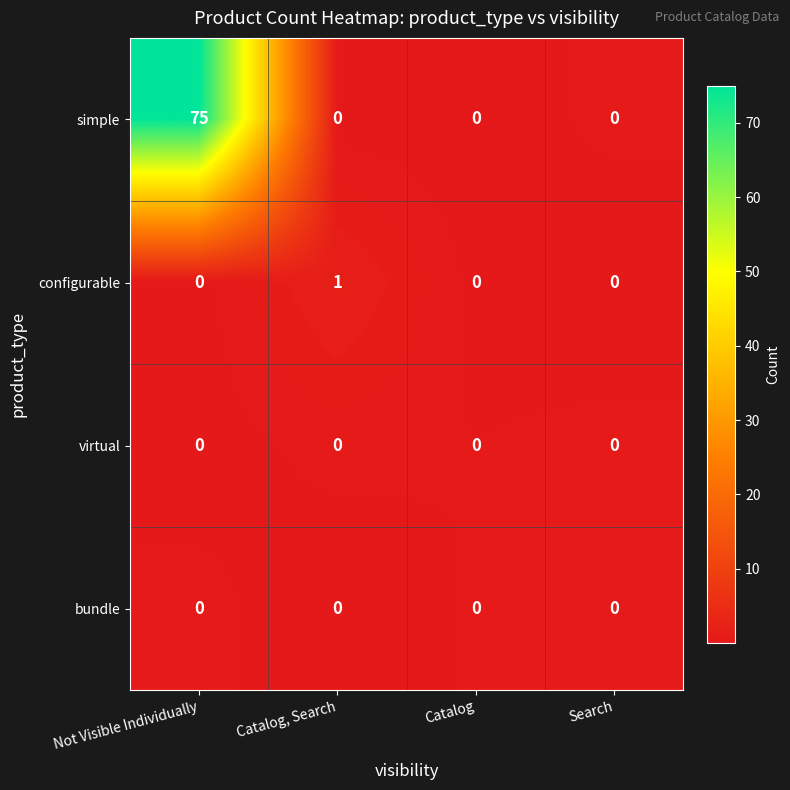

How many categories are shown in the chart?

4